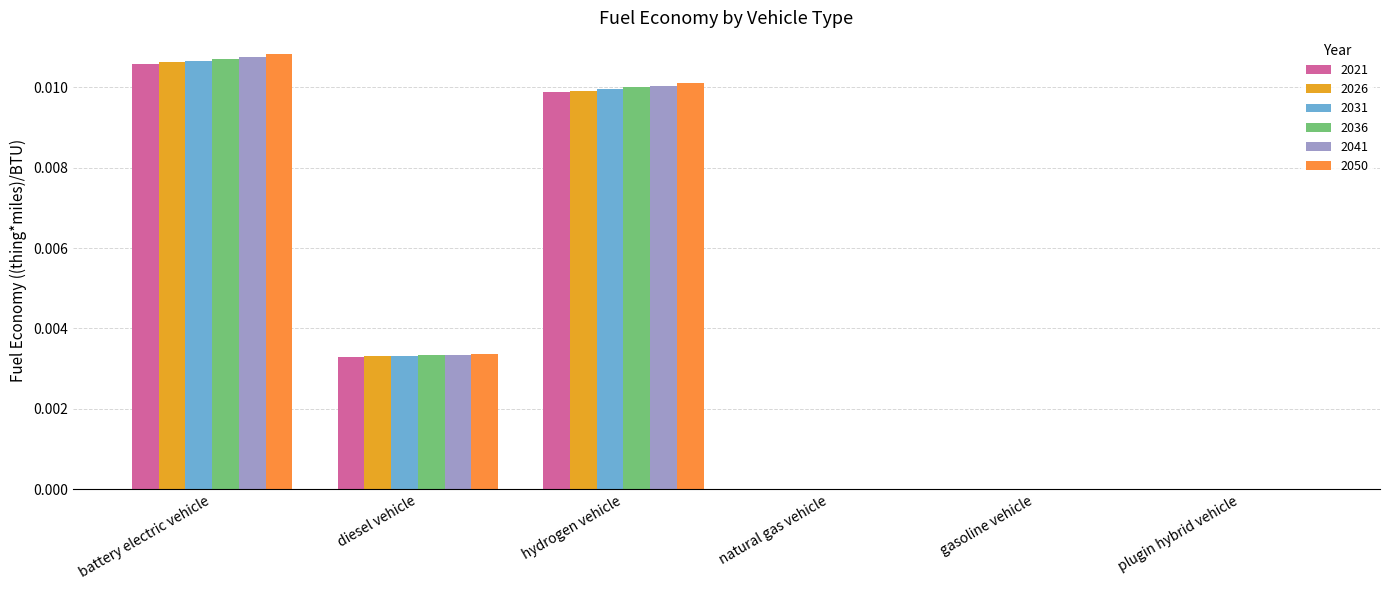

Are the bars horizontal?

No